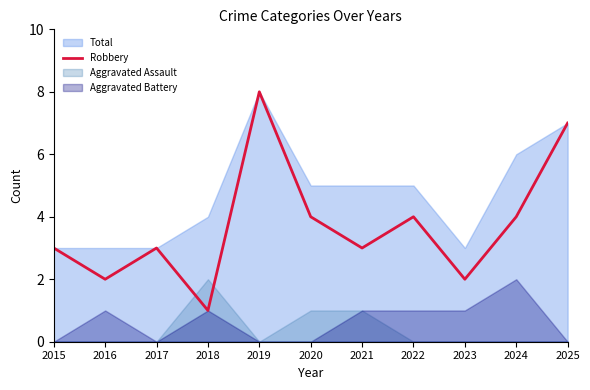

At which label does Robbery reach its peak?

2019